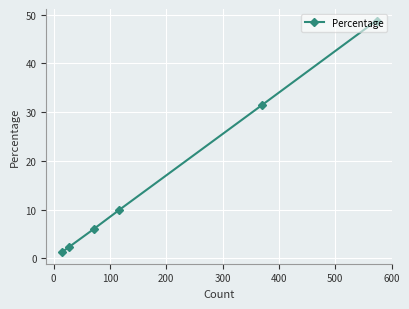

What is the difference between the maximum and second lowest values?

46.4